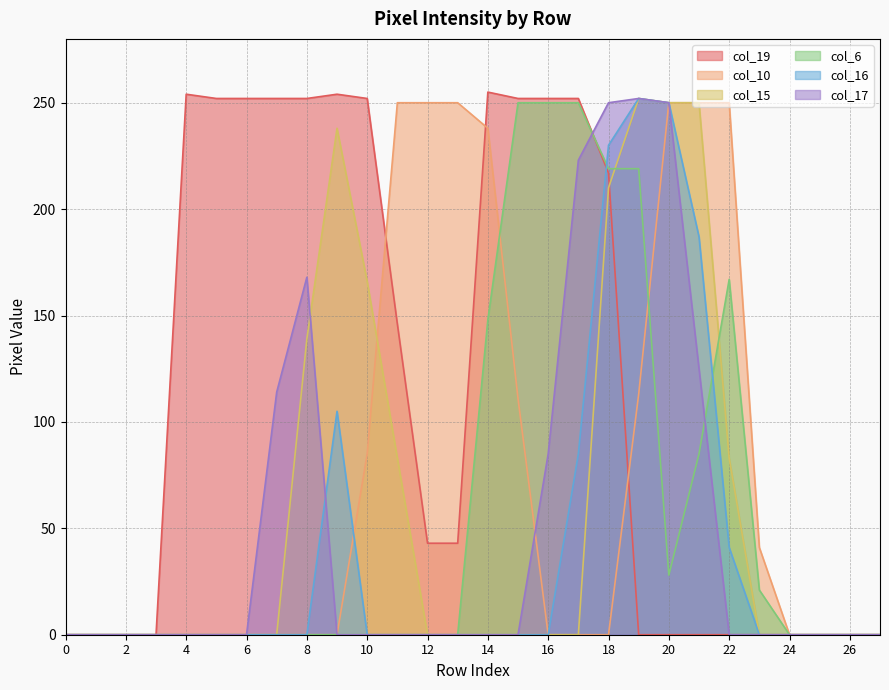

Reading right to left, extract all data points from this chart.

col_19: 0	0	0	0	0	0	0	0	0	217	252	252	252	255	43	43	146	252	254	252	252	252	252	254	0	0	0	0
col_10: 0	0	0	0	41	250	250	250	113	0	0	0	111	238	250	250	250	85	0	0	0	0	0	0	0	0	0	0
col_15: 0	0	0	0	0	83	250	250	252	210	0	0	0	0	0	0	83	166	238	139	0	0	0	0	0	0	0	0
col_6: 0	0	0	0	21	167	85	28	219	219	250	250	250	148	0	0	0	0	0	0	0	0	0	0	0	0	0	0
col_16: 0	0	0	0	0	41	187	250	252	230	85	0	0	0	0	0	0	0	105	0	0	0	0	0	0	0	0	0
col_17: 0	0	0	0	0	0	125	250	252	250	223	85	0	0	0	0	0	0	0	168	114	0	0	0	0	0	0	0